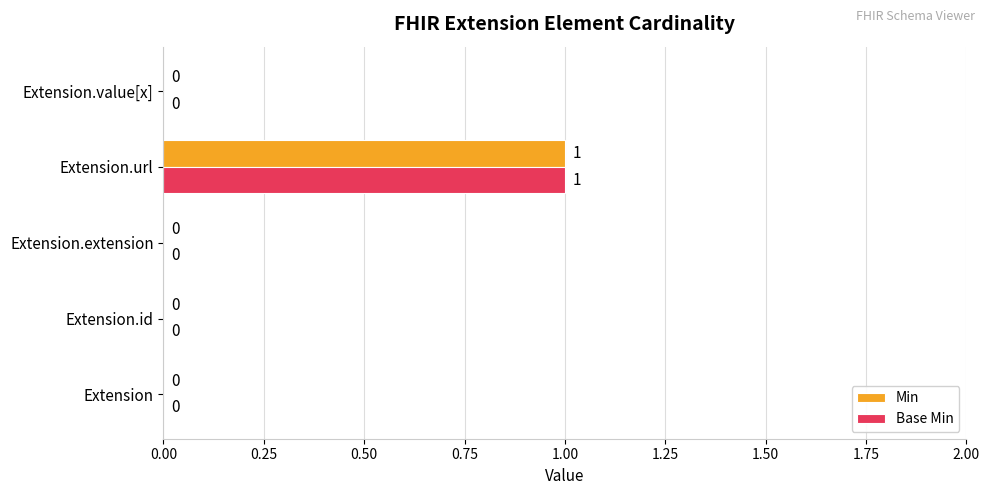

Which category has the highest value across all series?

Extension.url